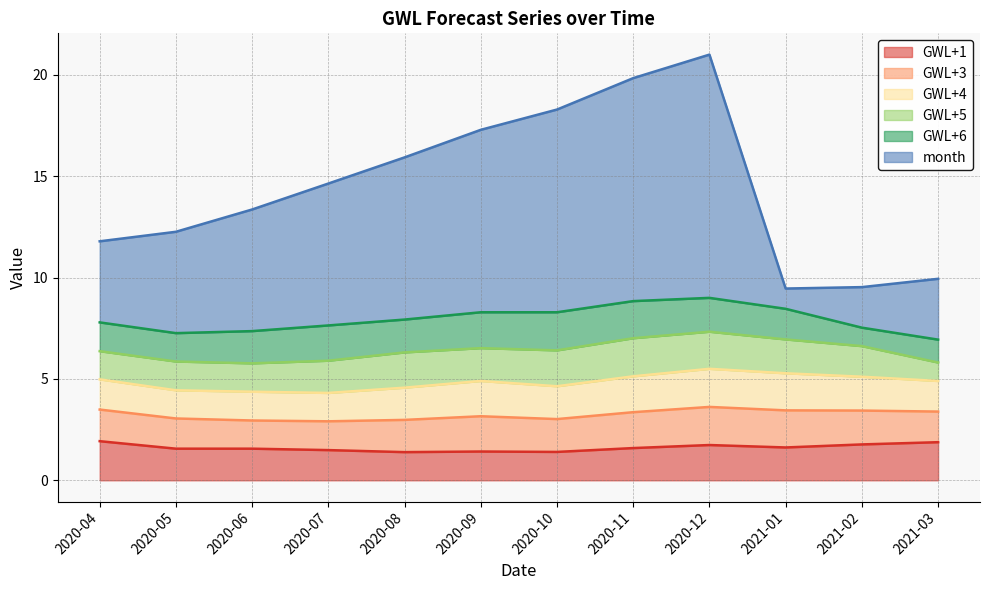

What is the lowest value of the GWL+5 series?

0.9